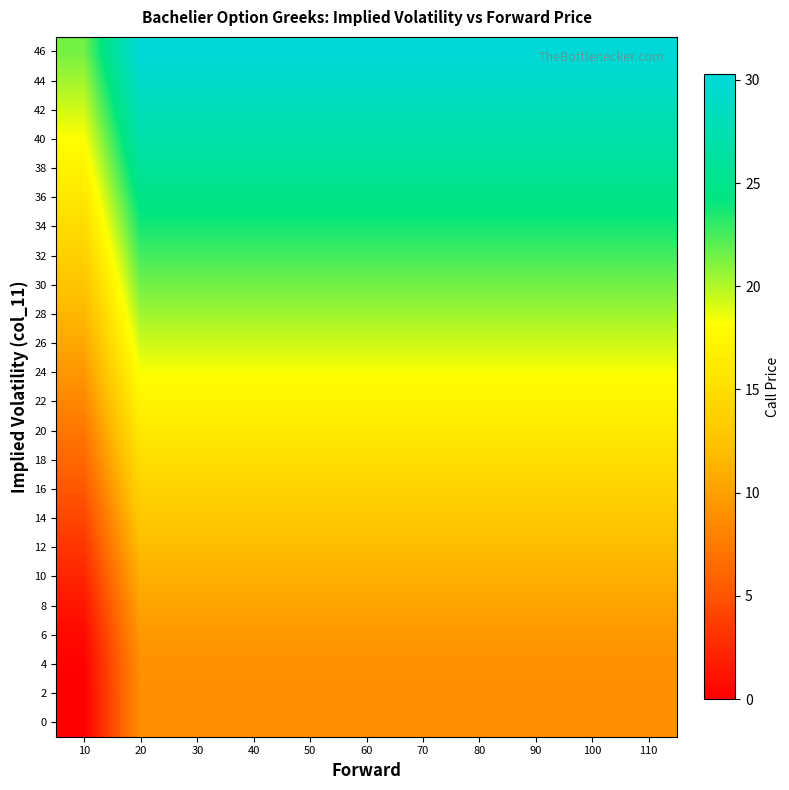

What is the total value across all series at 100?

435.3